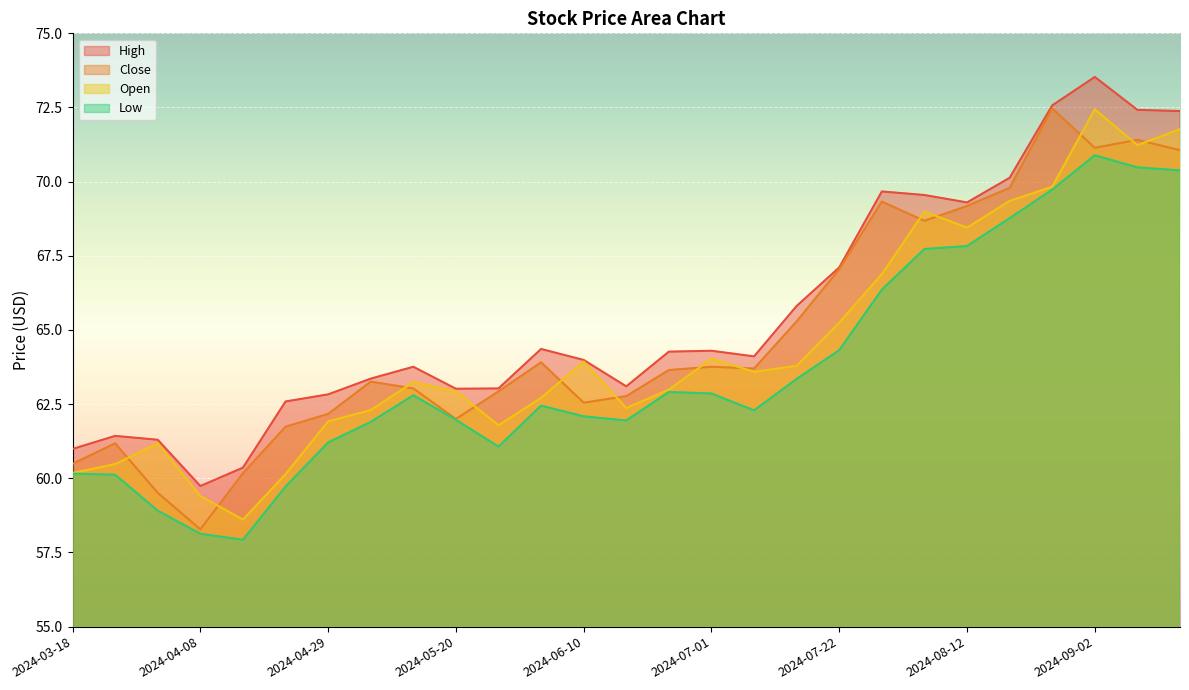

Does the chart display data point markers on the line(s)?

No